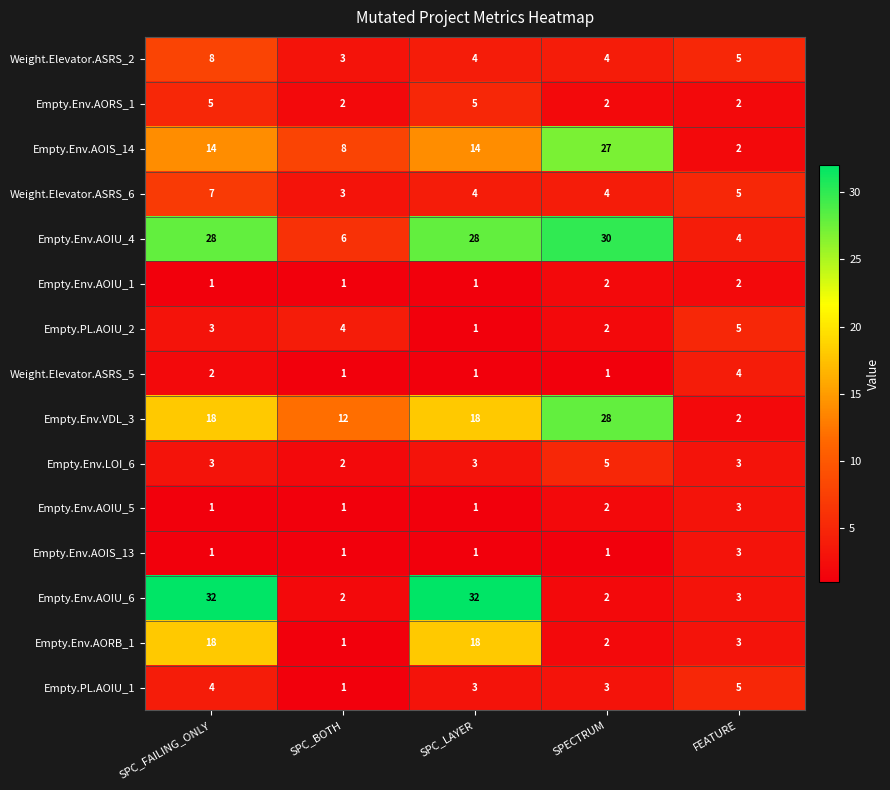

What is the sum of the Empty.Env.AOIU_6 values at SPC_BOTH and SPC_FAILING_ONLY?

34